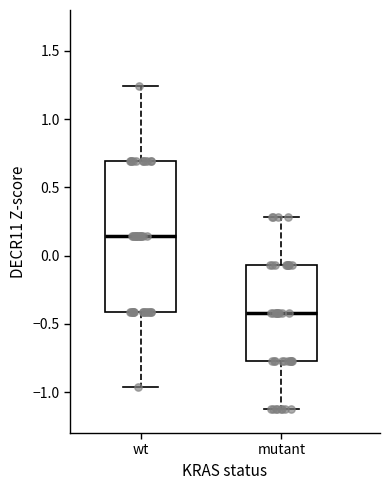

Where does the median line of the box for wt sit on the y-axis? The values are not printed on the chart, so give them approximately, as read against the axis.

0.15